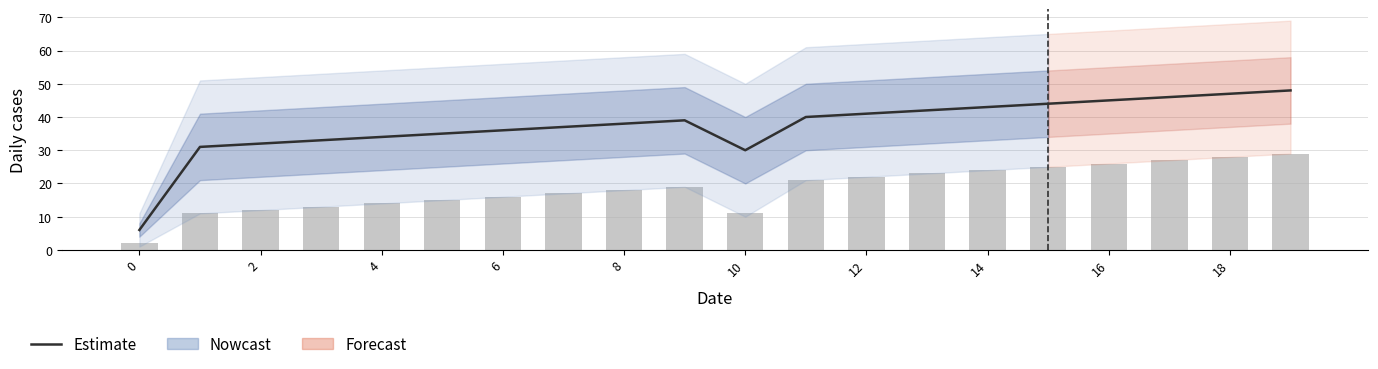

What is the difference between the second highest and second lowest values in the Daily cases series?

17